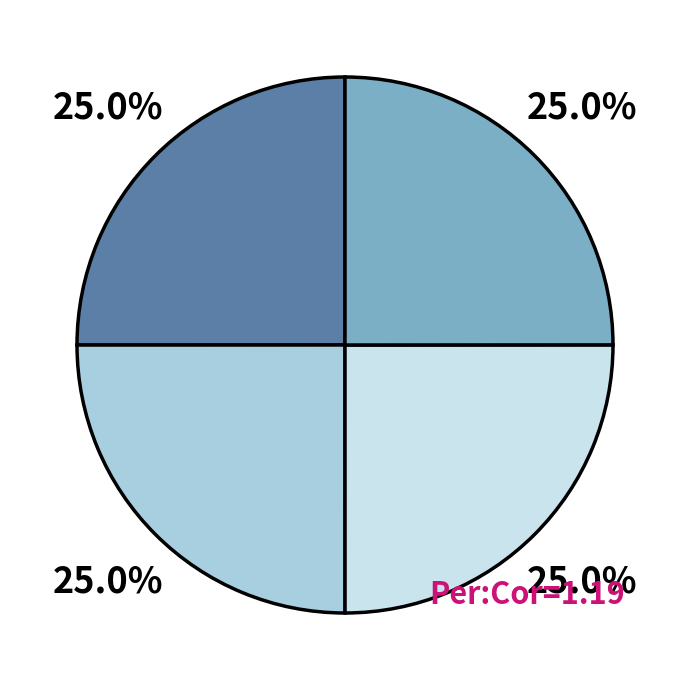

Is there a majority slice in this chart?

No